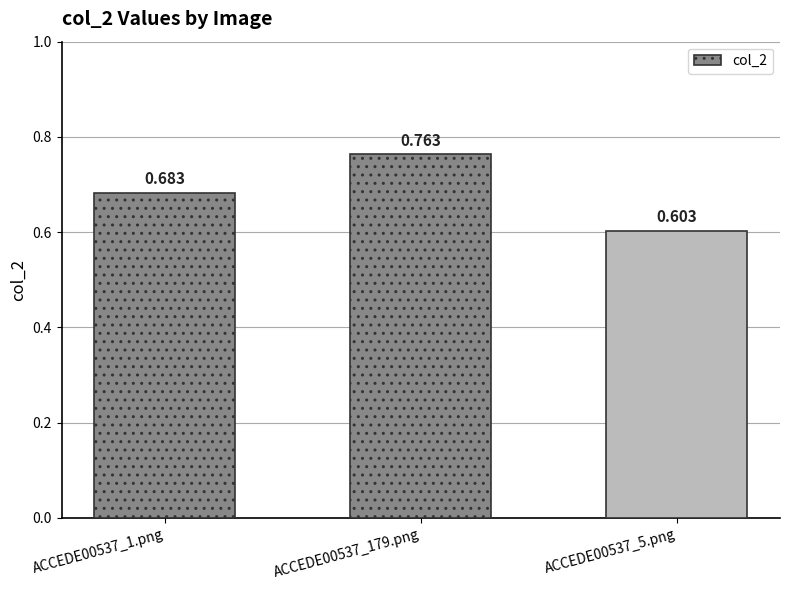

Is it true that the value at ACCEDE00537_1.png is 0.2?

False